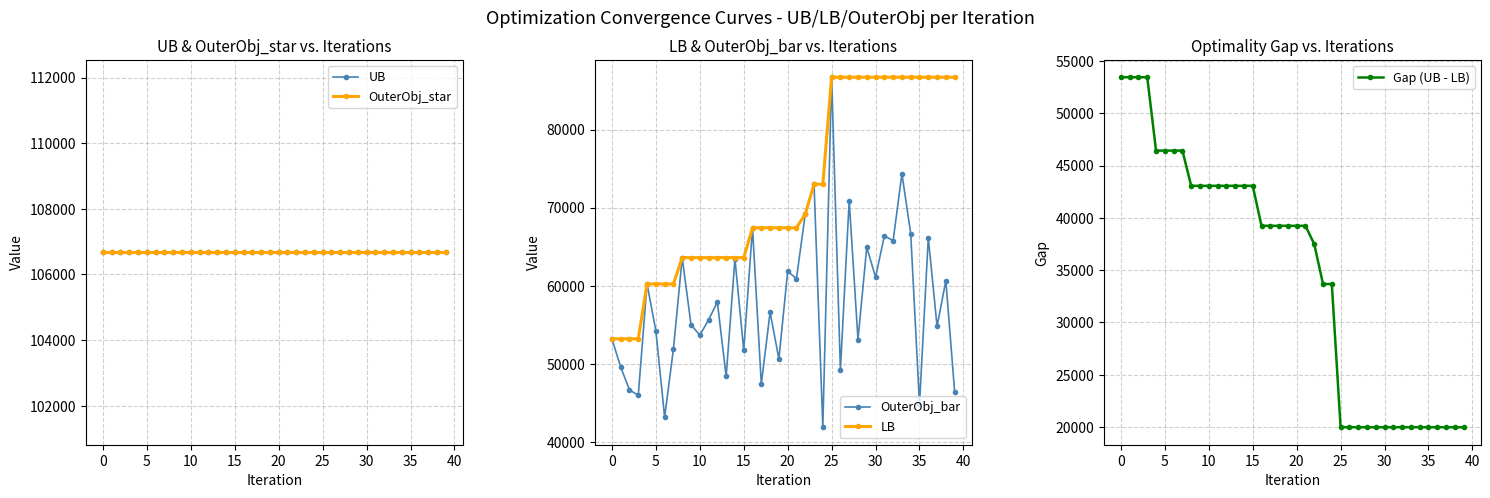

Reading left to right, transcribe all the data shown in this chart.

UB: 106679	106679	106679	106679	106679	106679	106679	106679	106679	106679	106679	106679	106679	106679	106679	106679	106679	106679	106679	106679	106679	106679	106679	106679	106679	106679	106679	106679	106679	106679	106679	106679	106679	106679	106679	106679	106679	106679	106679	106679
OuterObj_star: 106679	106679	106679	106679	106679	106679	106679	106679	106679	106679	106679	106679	106679	106679	106679	106679	106679	106679	106679	106679	106679	106679	106679	106679	106679	106679	106679	106679	106679	106679	106679	106679	106679	106679	106679	106679	106679	106679	106679	106679
OuterObj_bar: 53225	49603	46689	45990	60243	54262	43206	51916	63610	55032	53681	55651	57921	48404	63463	51744	67433	47428	56632	50644	61839	60938	69180	73001	41911	86695	49210	70896	53133	64941	61102	66394	65792	74343	66692	44840	66137	54818	60671	46421
LB: 53225	53225	53225	53225	60243	60243	60243	60243	63610	63610	63610	63610	63610	63610	63610	63610	67433	67433	67433	67433	67433	67433	69180	73001	73001	86695	86695	86695	86695	86695	86695	86695	86695	86695	86695	86695	86695	86695	86695	86695
Gap (UB - LB): 53454	53454	53454	53454	46436	46436	46436	46436	43069	43069	43069	43069	43069	43069	43069	43069	39246	39246	39246	39246	39246	39246	37499	33678	33678	19984	19984	19984	19984	19984	19984	19984	19984	19984	19984	19984	19984	19984	19984	19984